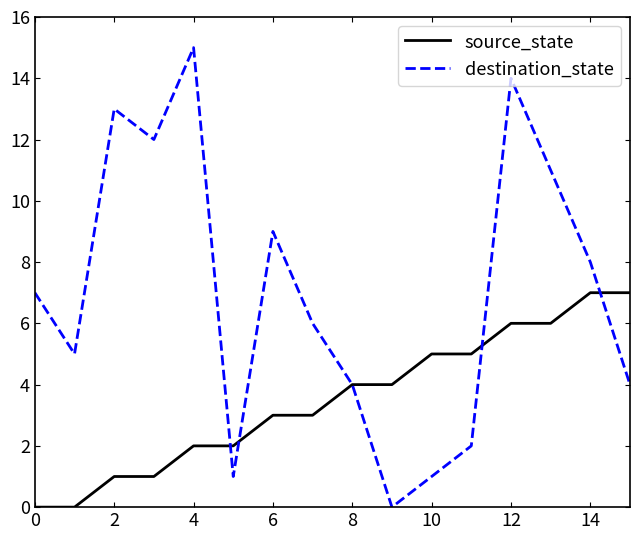

Rank the series by their average value, from highest to lowest.

destination_state, source_state